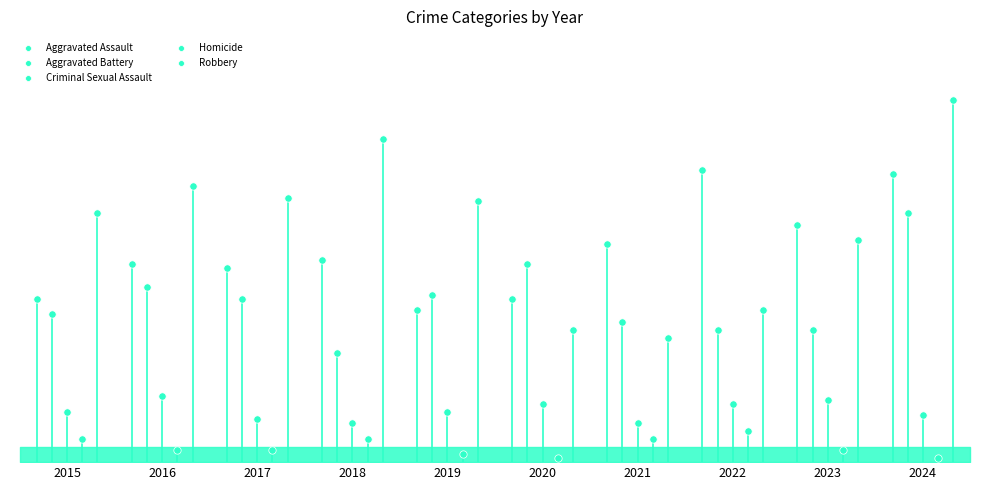

What are all the series names shown in the legend?

Aggravated Assault, Aggravated Battery, Criminal Sexual Assault, Homicide, Robbery